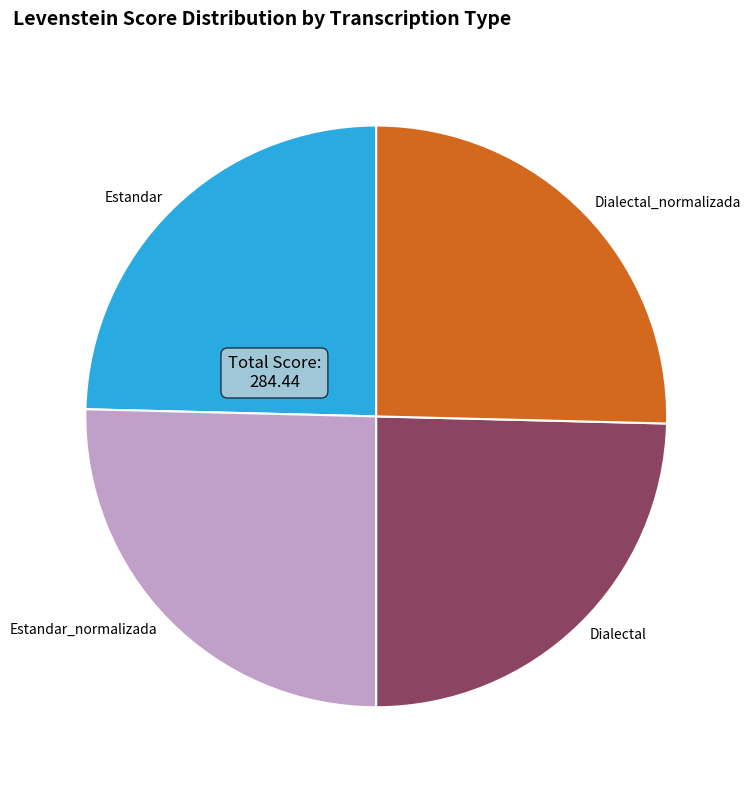

Which has a higher value, Estandar_normalizada or Dialectal?

Estandar_normalizada